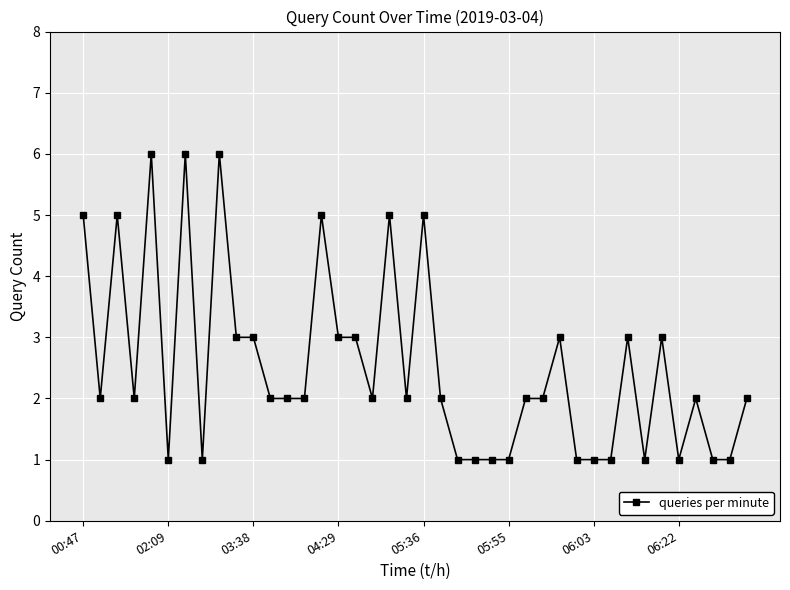

True or false: there are more than 0 points higher than both neighbors.

True